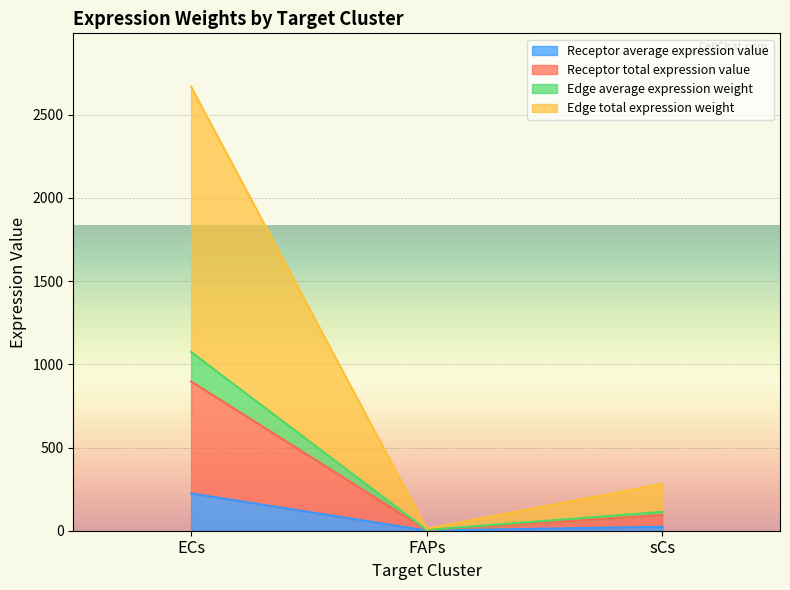

The value of Receptor average expression value at ECs is 79.3. True or false?

False